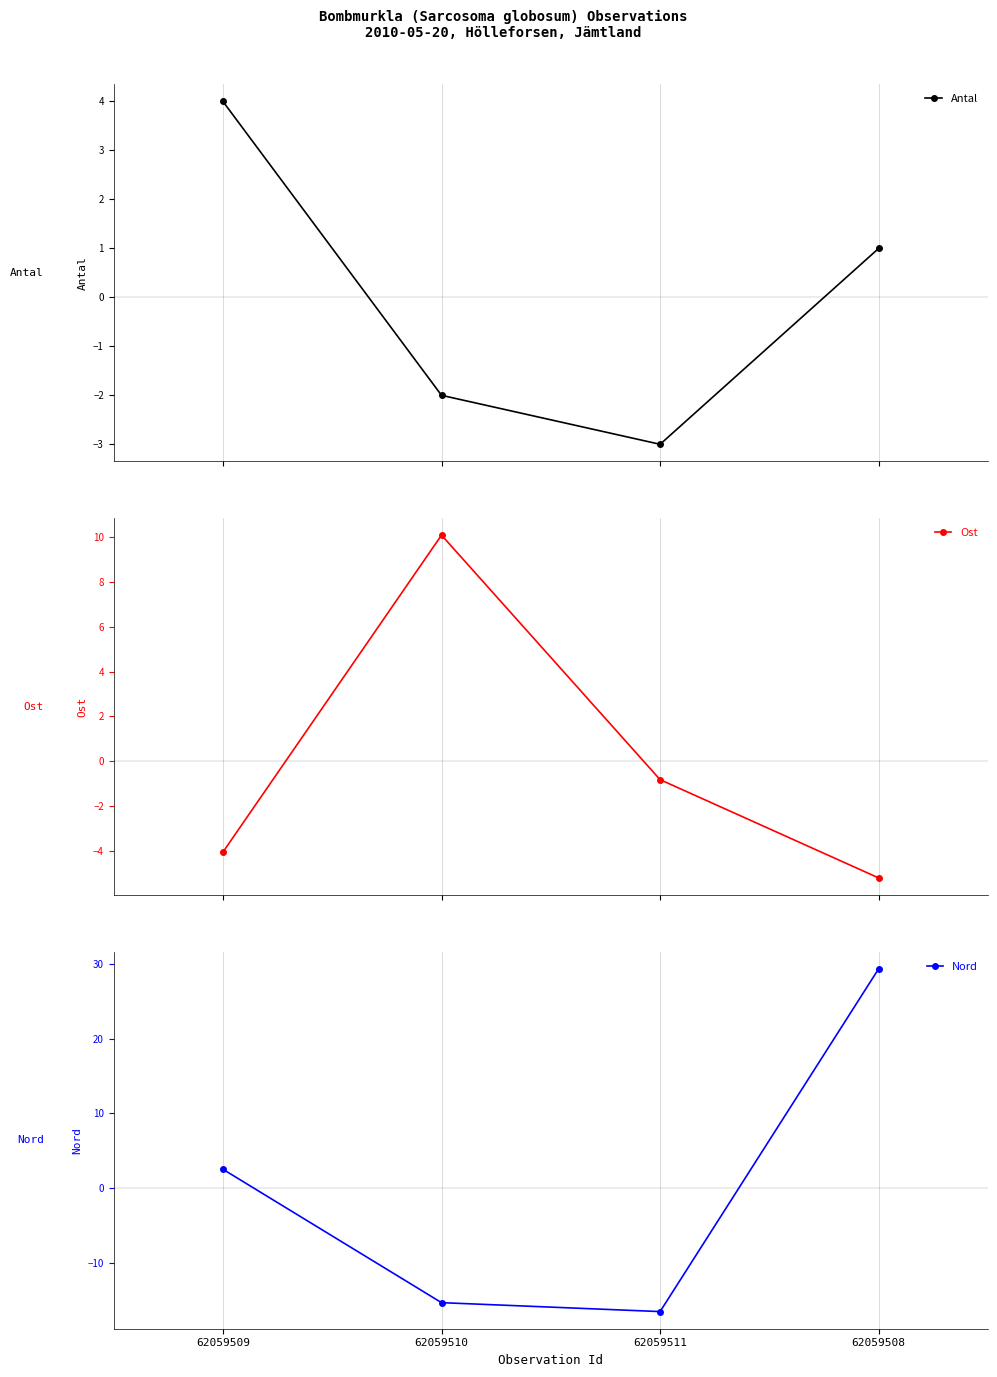

What is the value of the Nord point at the 2nd from the left?

-15.3